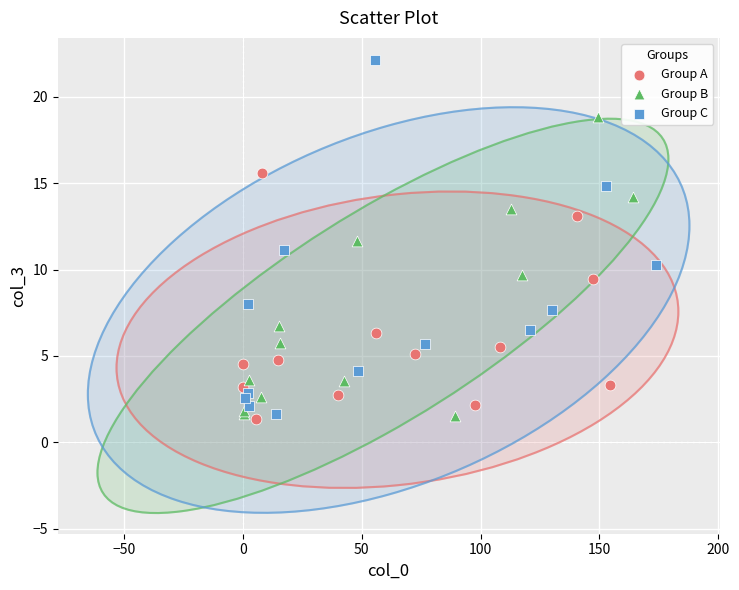

What are all the series names shown in the legend?

Group A, Group B, Group C